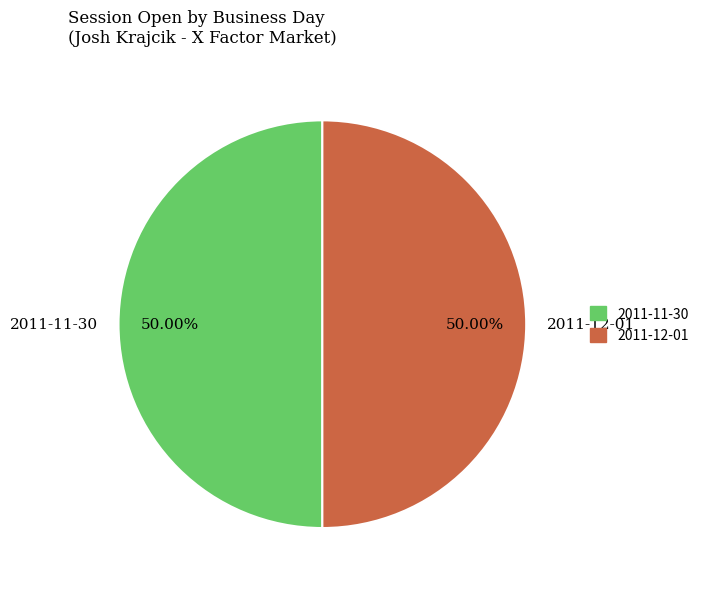

Approximately how many times larger is the value at 2011-11-30 compared to 2011-12-01?

1.0